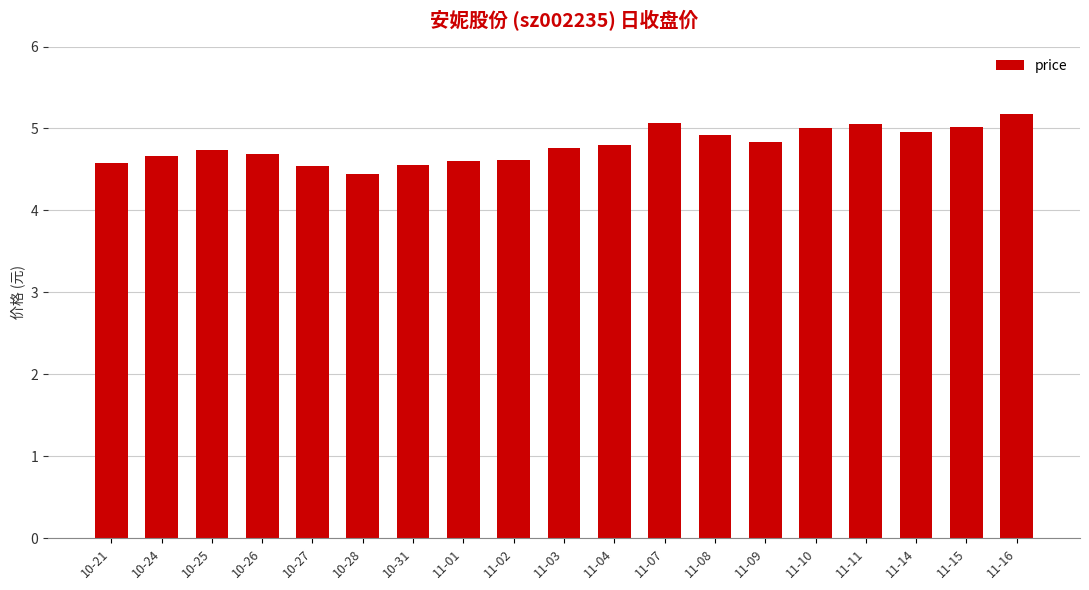

What is the average value?

4.8